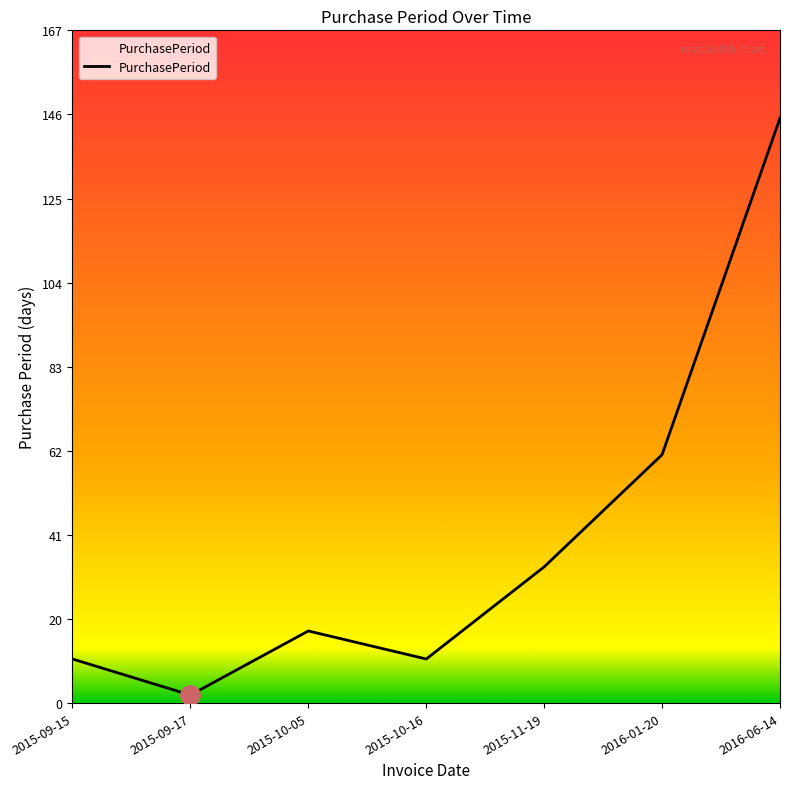

The chart shows a value of 11 at 2015-09-15. True or false?

True